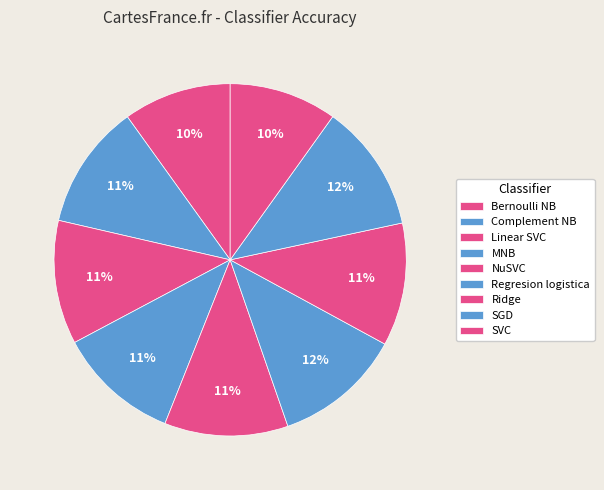

How many segments does this pie chart have?

9